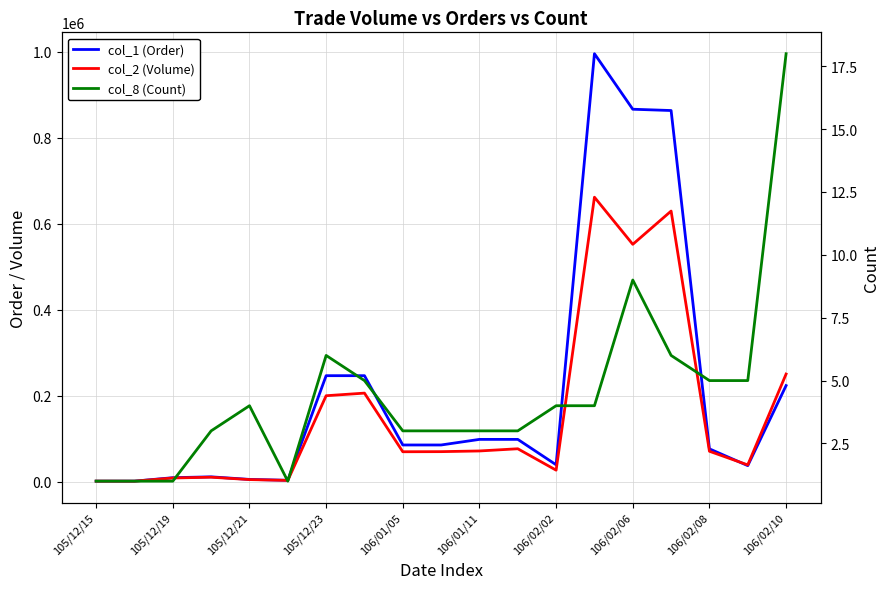

Is the value of col_1 (Order) at 105/12/23 greater than the value of col_8 (Count) at 106/01/05?

Yes